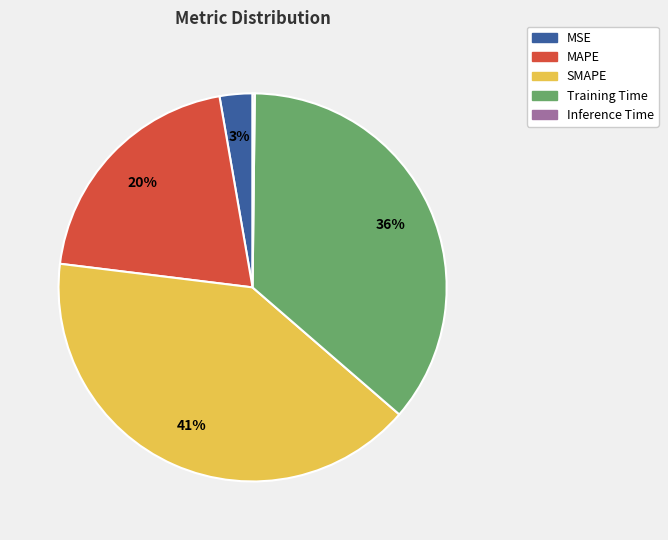

Combined, do SMAPE and MAPE account for over 50%?

Yes